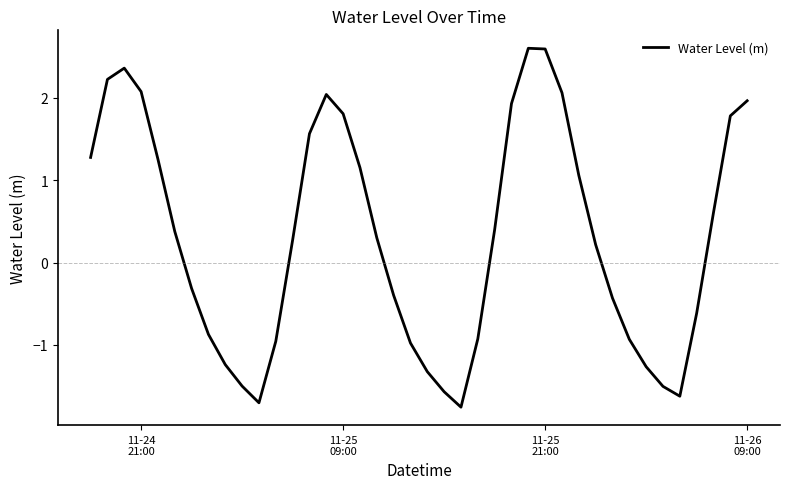

What is the minimum value shown in the chart?

-1.8